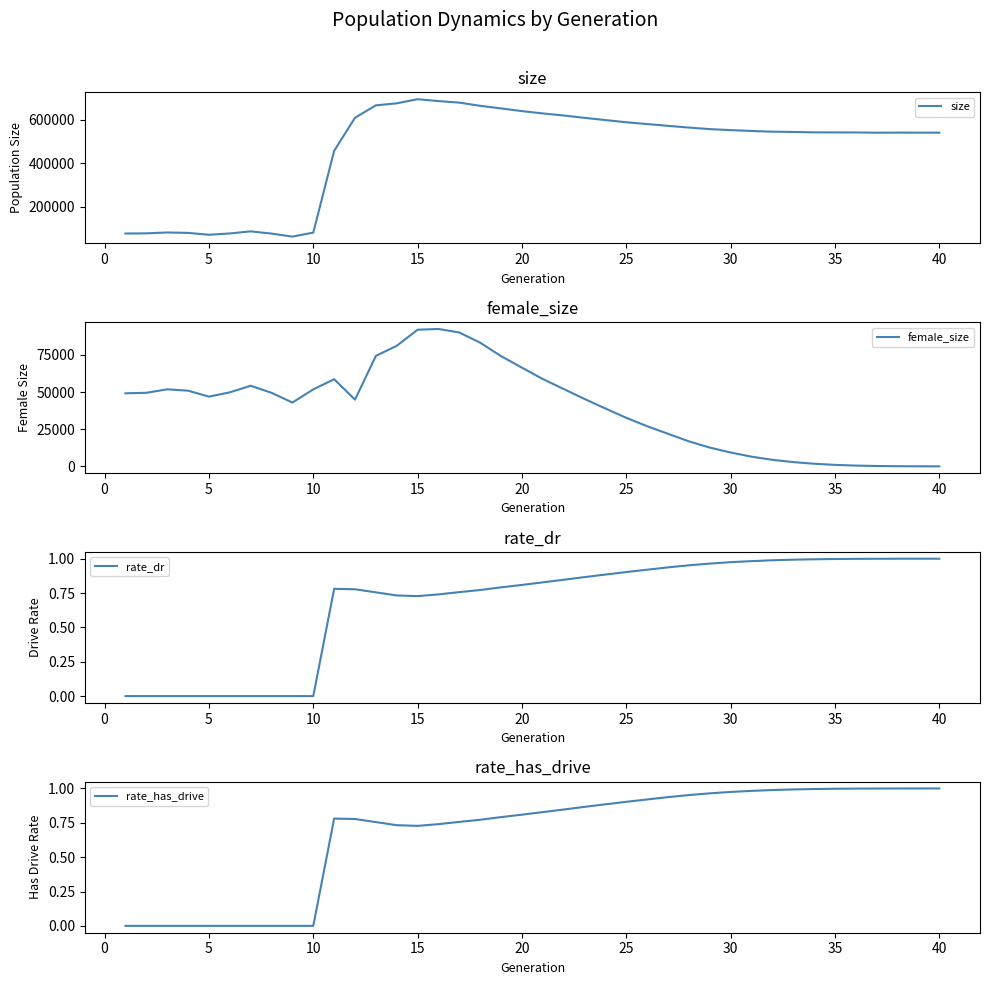

What is the minimum value for size?

63788